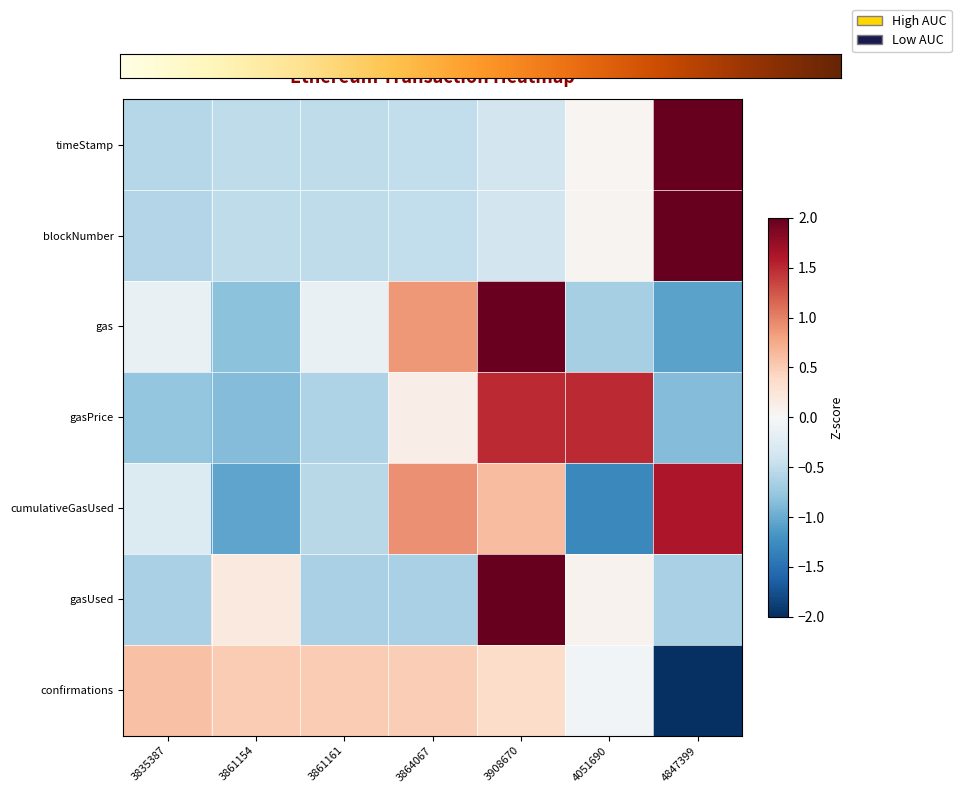

Count the number of categories in the chart.

7